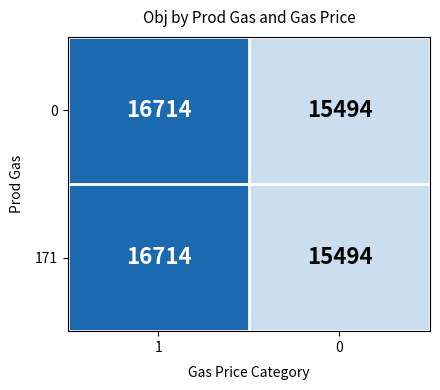

What is the difference between the 171 values at 0 and 1?

1220